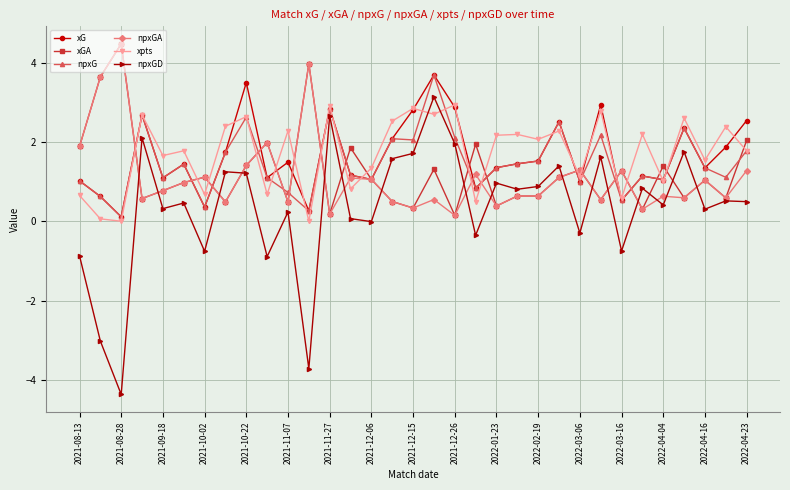

True or false: xG has more than 0 interior local peaks.

True